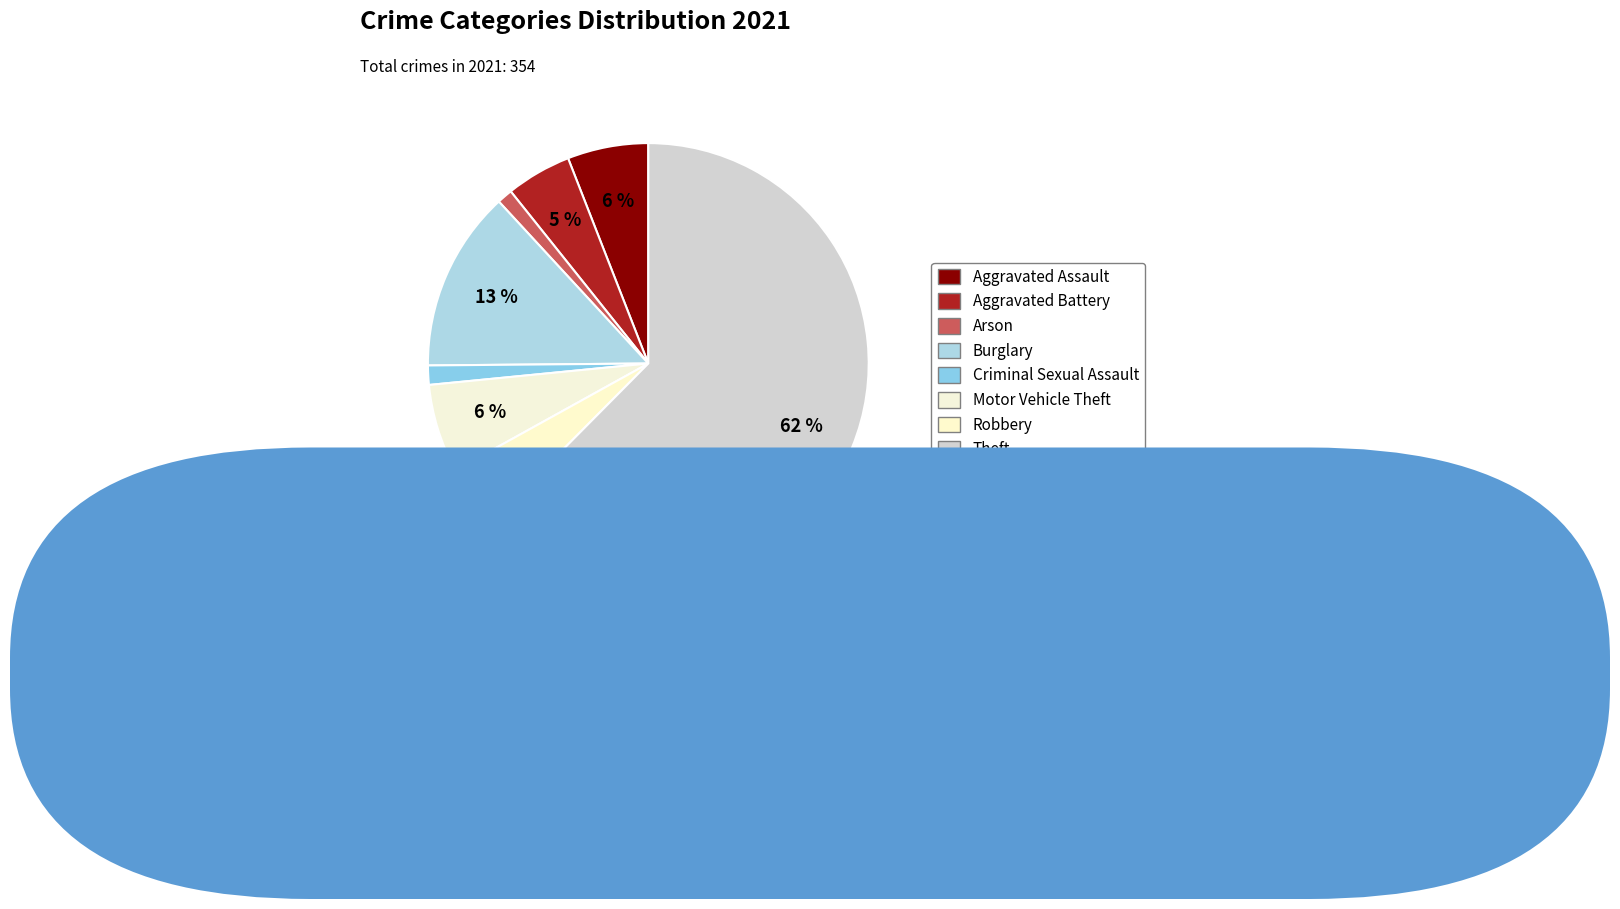

Which slice is the smallest?

Homicide